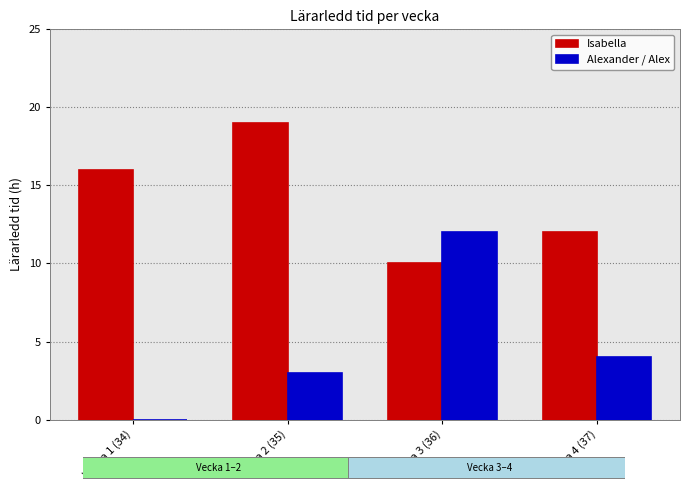

What is the approximate value of Isabella at Vecka 1 (34)?

16